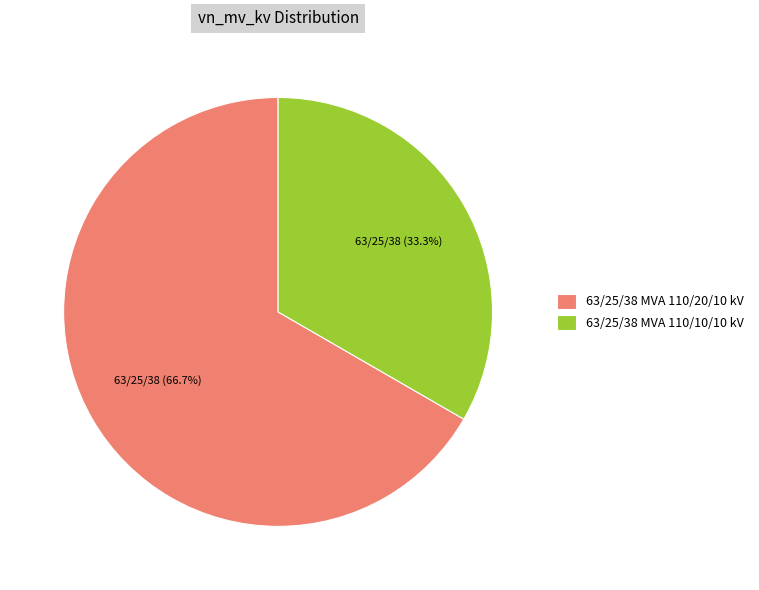

Which category has the smallest portion of the pie?

63/25/38 MVA 110/10/10 kV